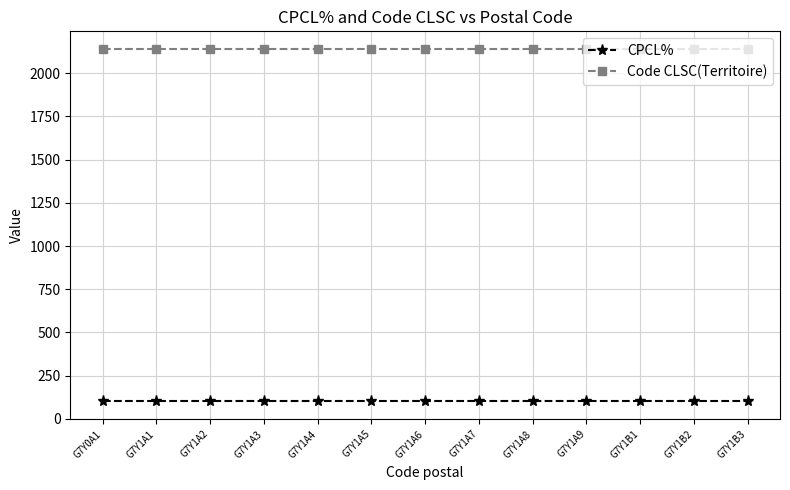

What is the maximum value for Code CLSC(Territoire)?

2141